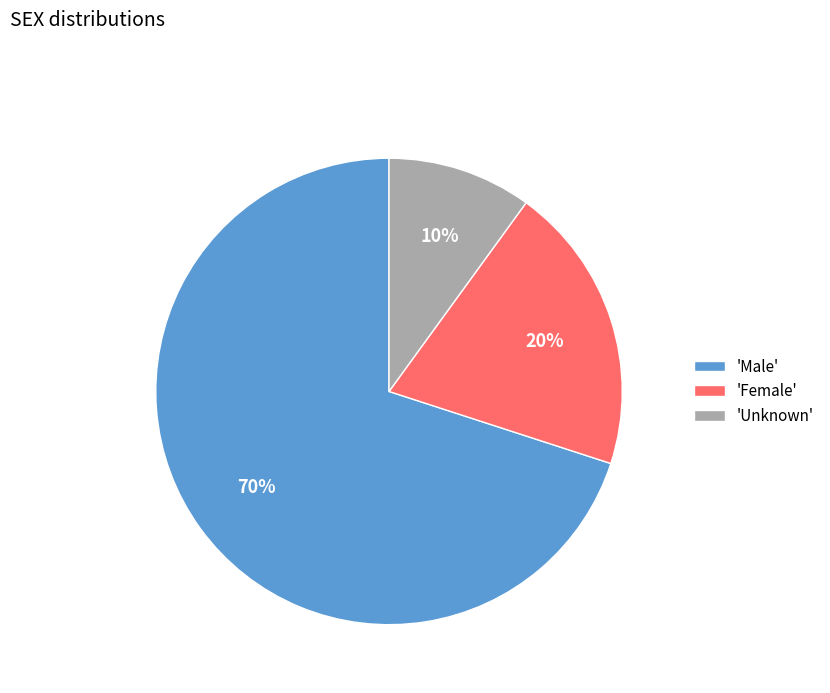

Do 'Male' and 'Female' together represent more than half of the pie?

Yes